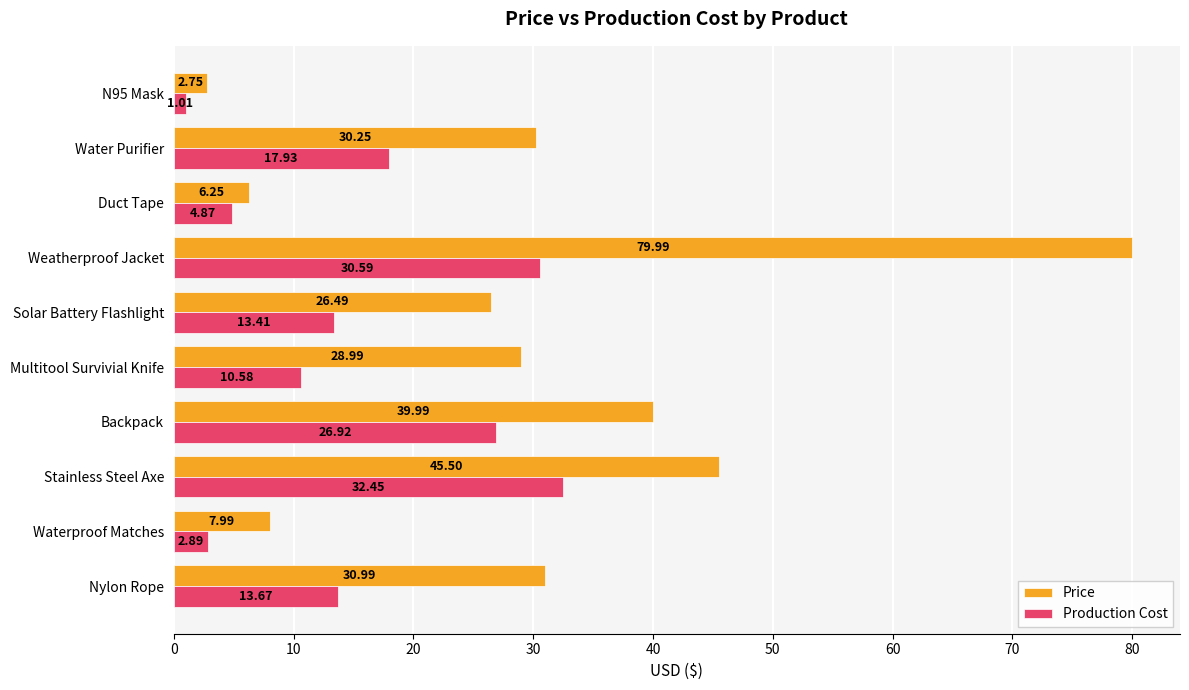

At which category is the sum across all series the highest?

Weatherproof Jacket